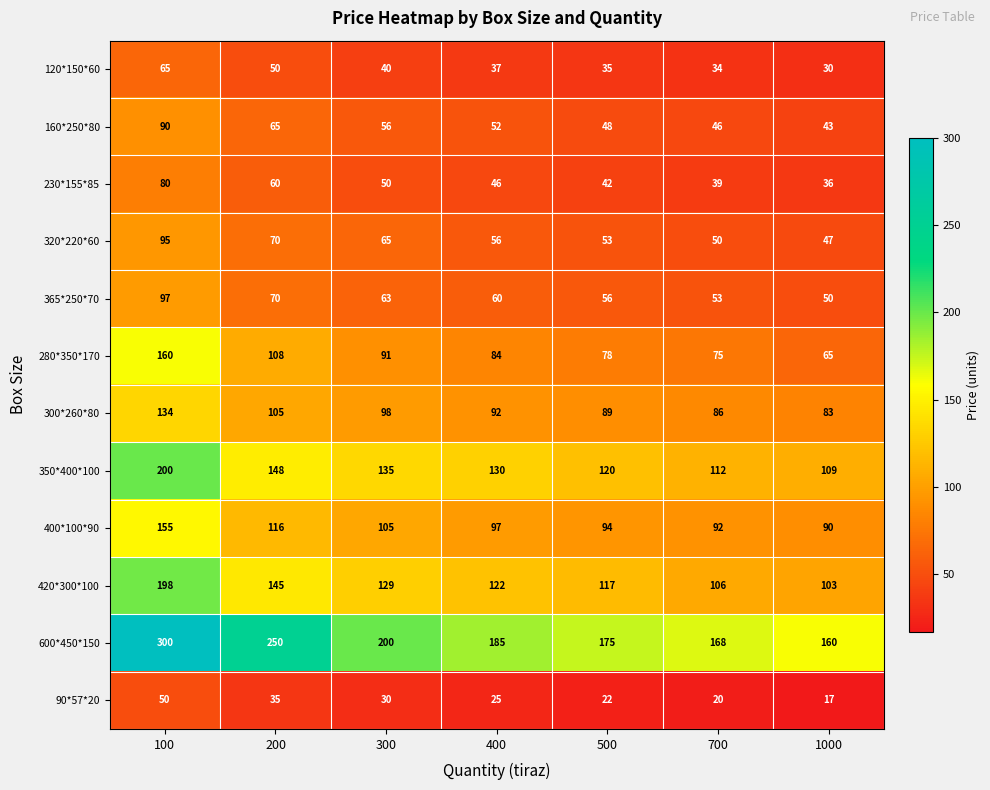

At 300, list the series in order from largest to smallest.

600*450*150, 350*400*100, 420*300*100, 400*100*90, 300*260*80, 280*350*170, 320*220*60, 365*250*70, 160*250*80, 230*155*85, 120*150*60, 90*57*20